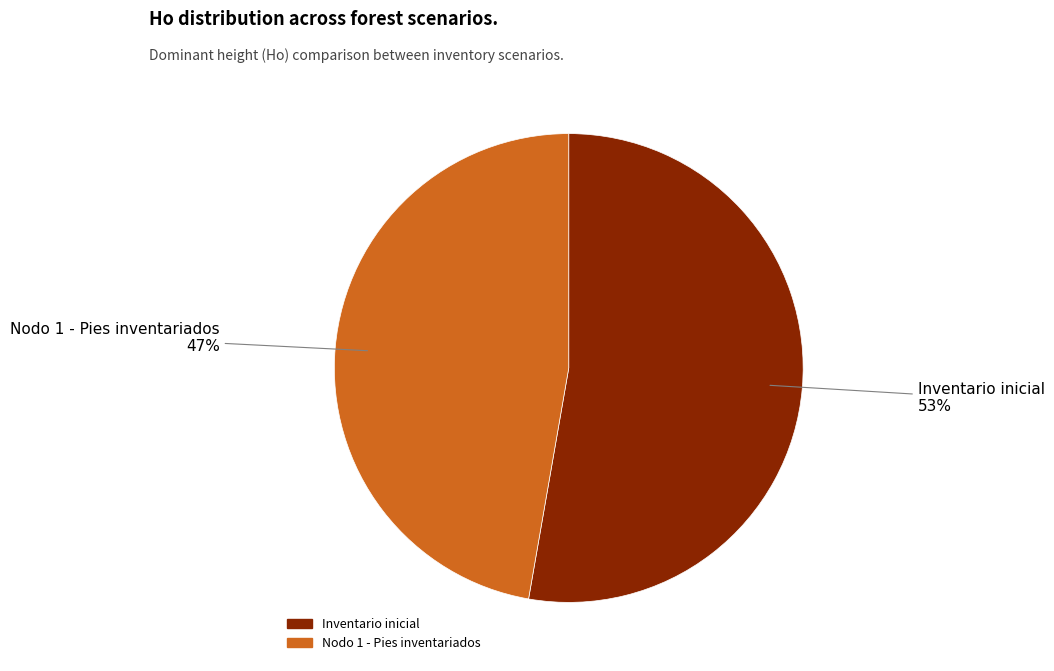

The Nodo 1 - Pies inventariados slice represents 35% of the pie. True or false?

False